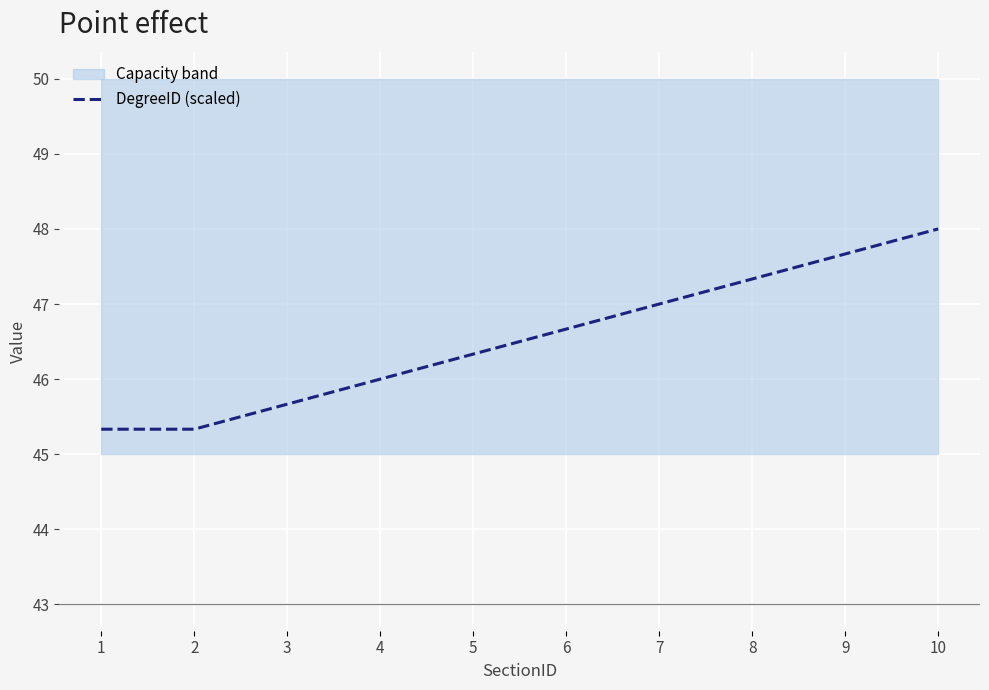

True or false: the data has more than 0 interior local peaks.

False